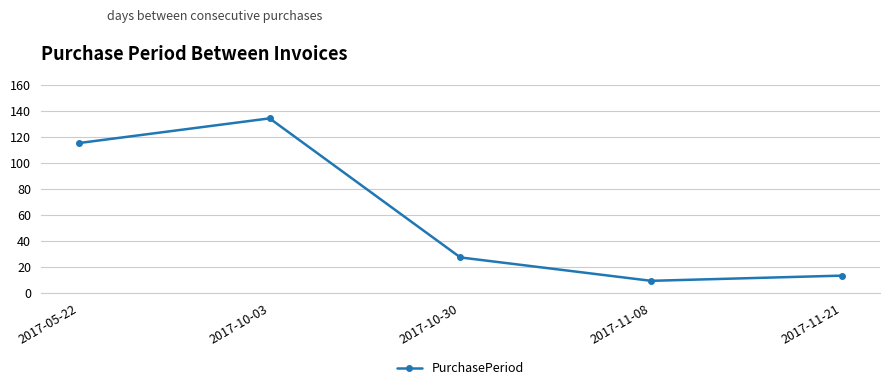

What is the difference between the values at 2017-10-30 and 2017-10-03?

107